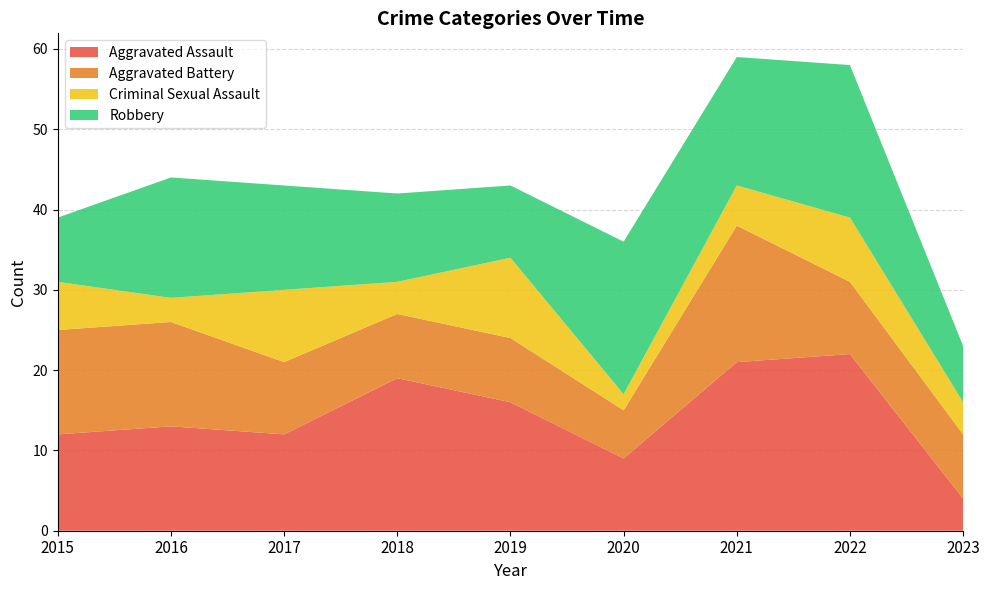

Reading left to right, list all the values displayed in this chart.

Aggravated Assault: 2015=12	2016=13	2017=12	2018=19	2019=16	2020=9	2021=21	2022=22	2023=4
Aggravated Battery: 2015=13	2016=13	2017=9	2018=8	2019=8	2020=6	2021=17	2022=9	2023=8
Criminal Sexual Assault: 2015=6	2016=3	2017=9	2018=4	2019=10	2020=2	2021=5	2022=8	2023=4
Robbery: 2015=8	2016=15	2017=13	2018=11	2019=9	2020=19	2021=16	2022=19	2023=7